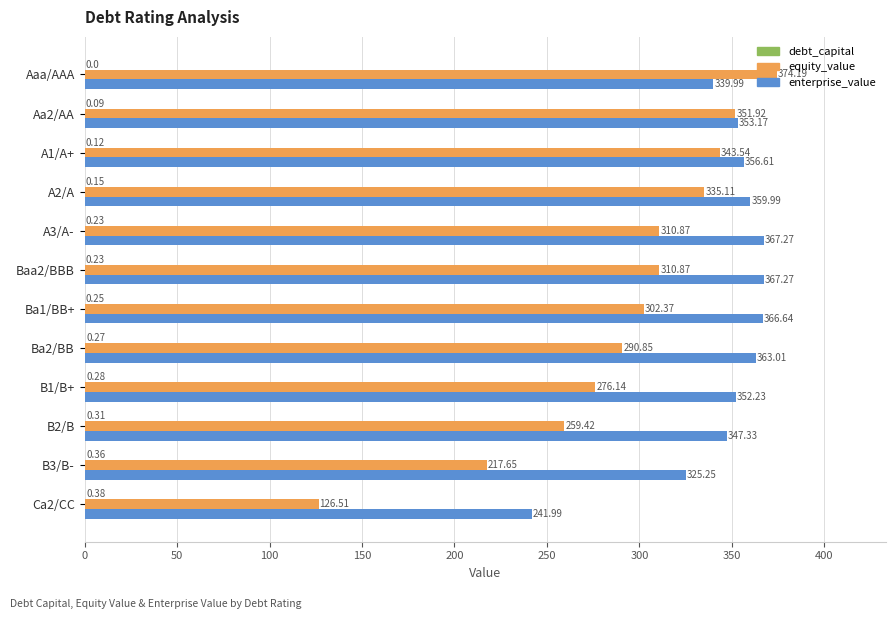

What is the sum of all enterprise_value values?

4140.8